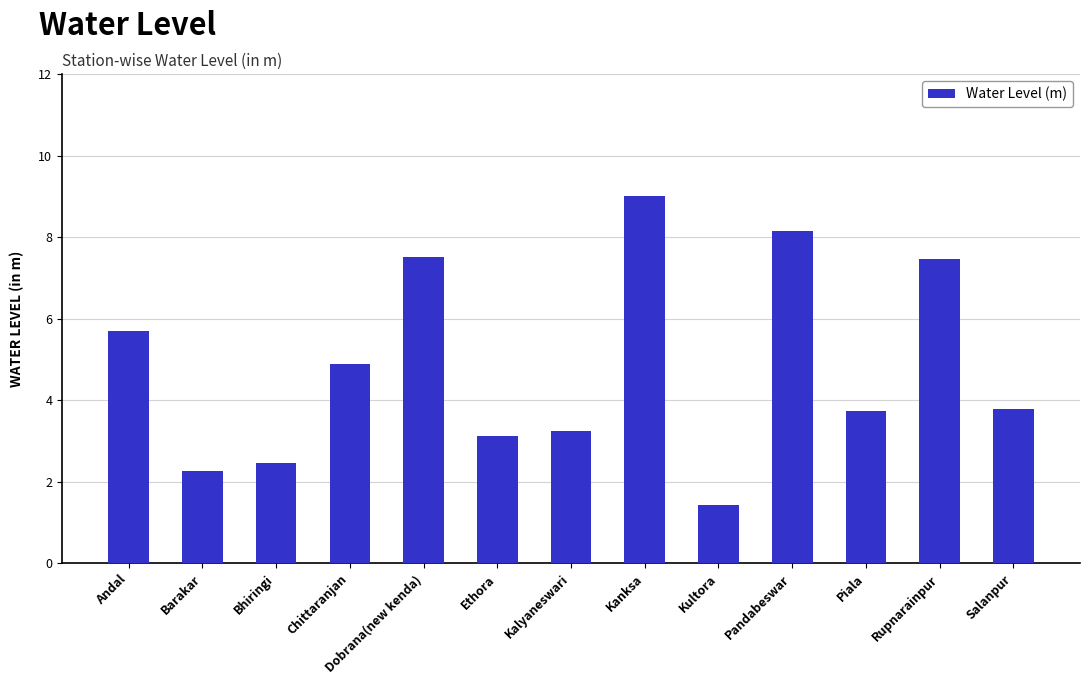

Reading left to right, extract all data points from this chart.

Andal=5.7	Barakar=2.3	Bhiringi=2.5	Chittaranjan=4.9	Dobrana(new kenda)=7.5	Ethora=3.1	Kalyaneswari=3.3	Kanksa=9.0	Kultora=1.4	Pandabeswar=8.2	Piala=3.8	Rupnarainpur=7.5	Salanpur=3.8